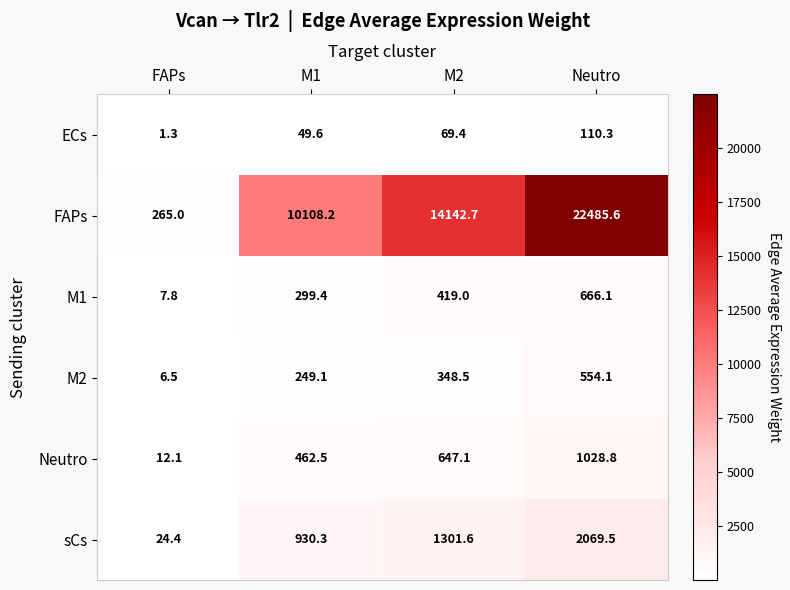

What is the spread (max minus min) of values at M2?

14073.3